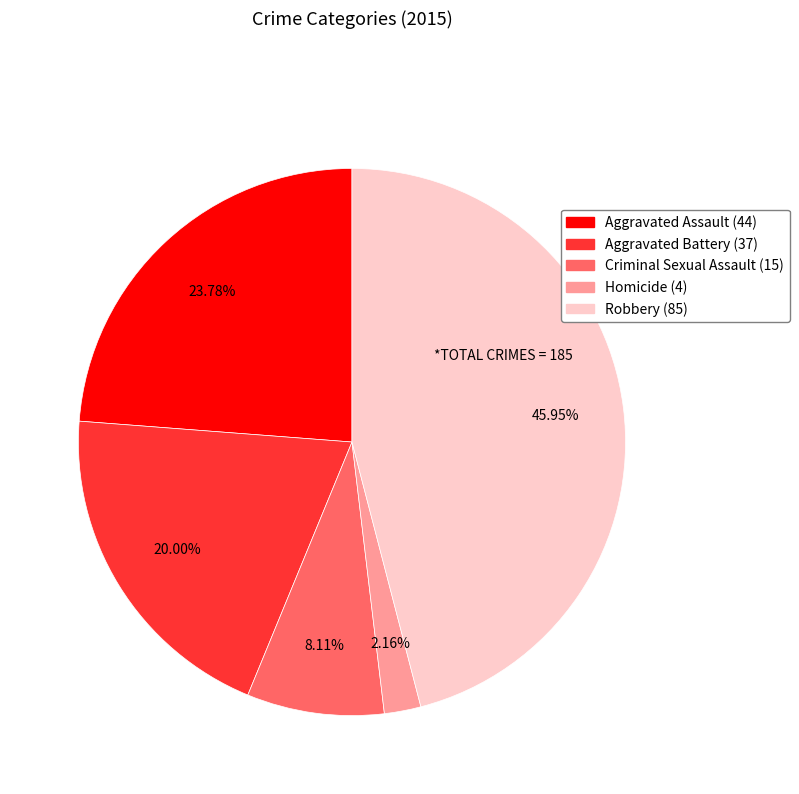

How many segments does this pie chart have?

5